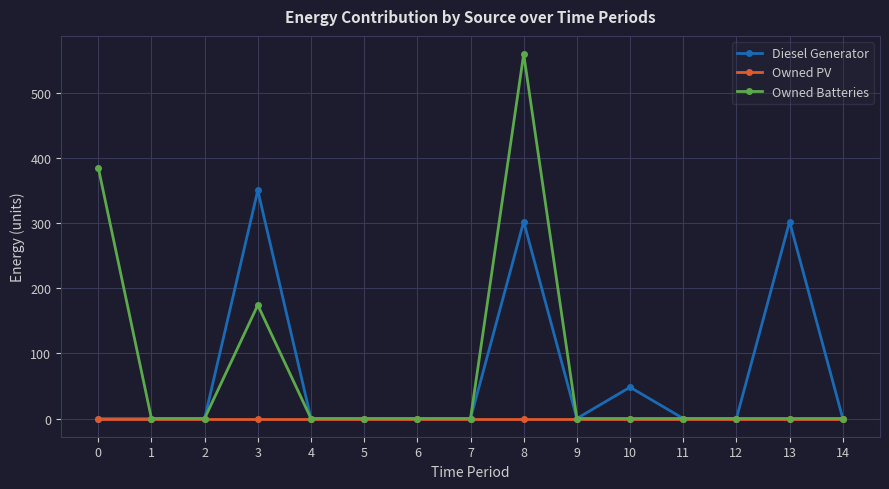

Is it true that Owned Batteries equals 207 at 14?

False